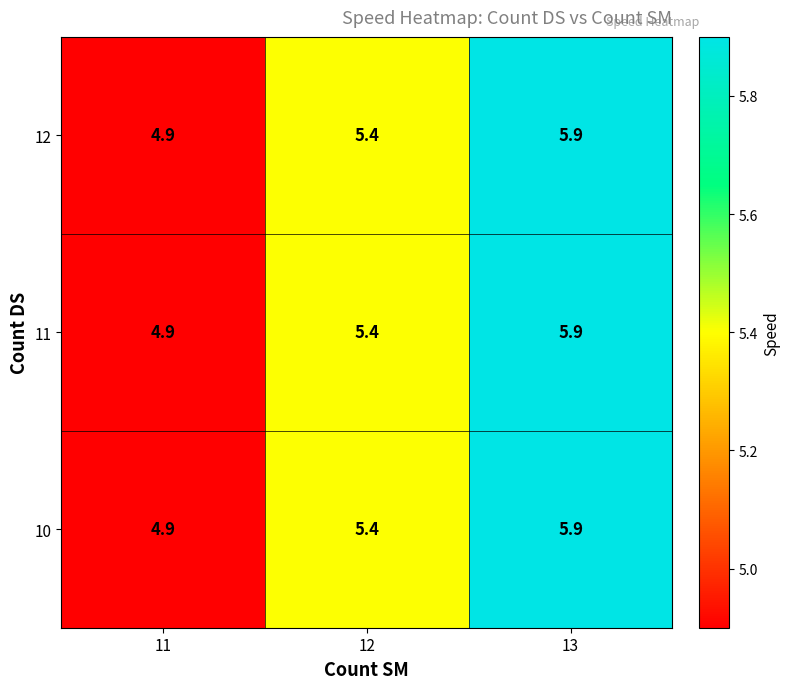

What is the total value across all series at 11?

14.7